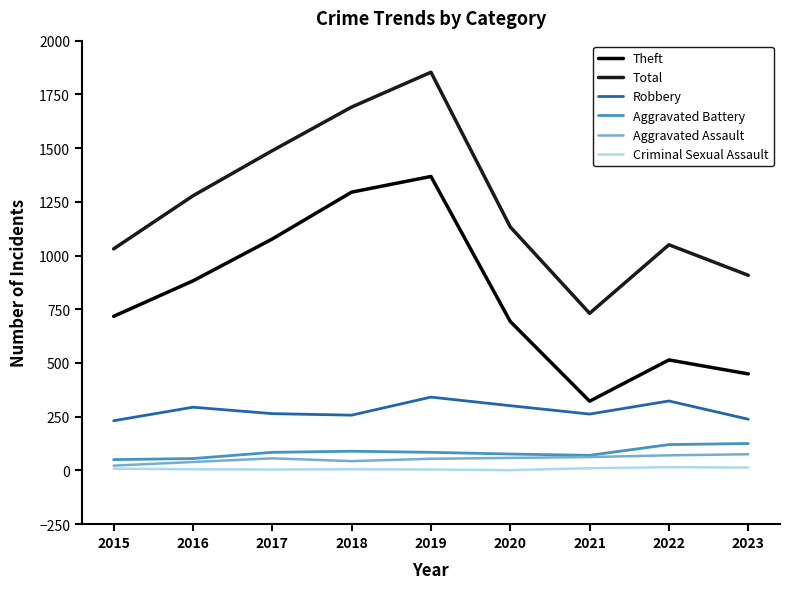

What is the difference between the Total values at 2023 and 2020?

225